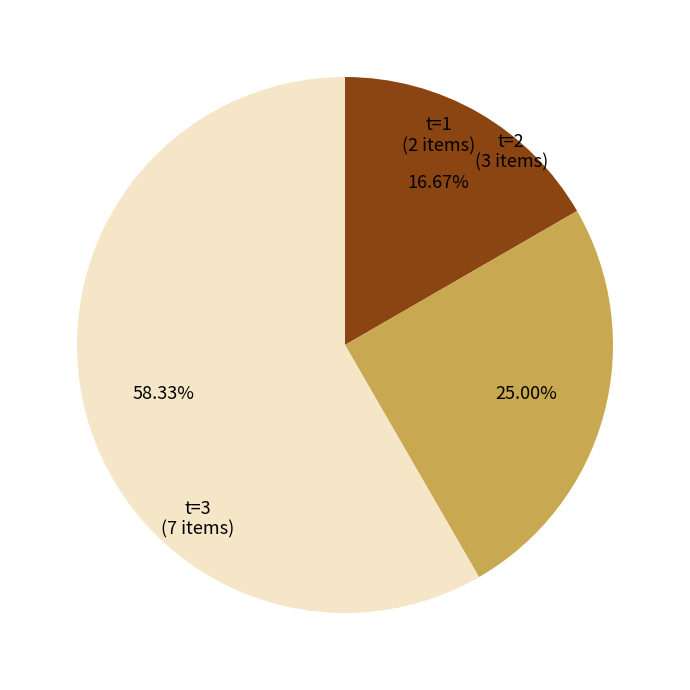

Combined, do t=3 and t=1 account for over 50%?

Yes